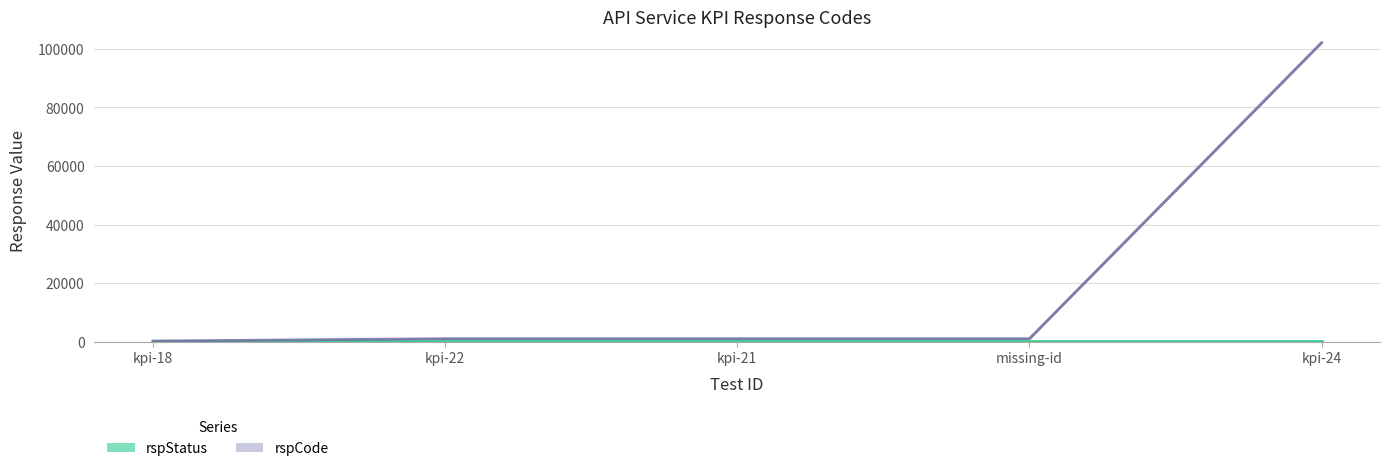

Reading left to right, transcribe all the data shown in this chart.

rspStatus: kpi-18=200	kpi-22=200	kpi-21=200	missing-id=200	kpi-24=200
rspCode: kpi-18=200	kpi-22=1001	kpi-21=1001	missing-id=1001	kpi-24=102101